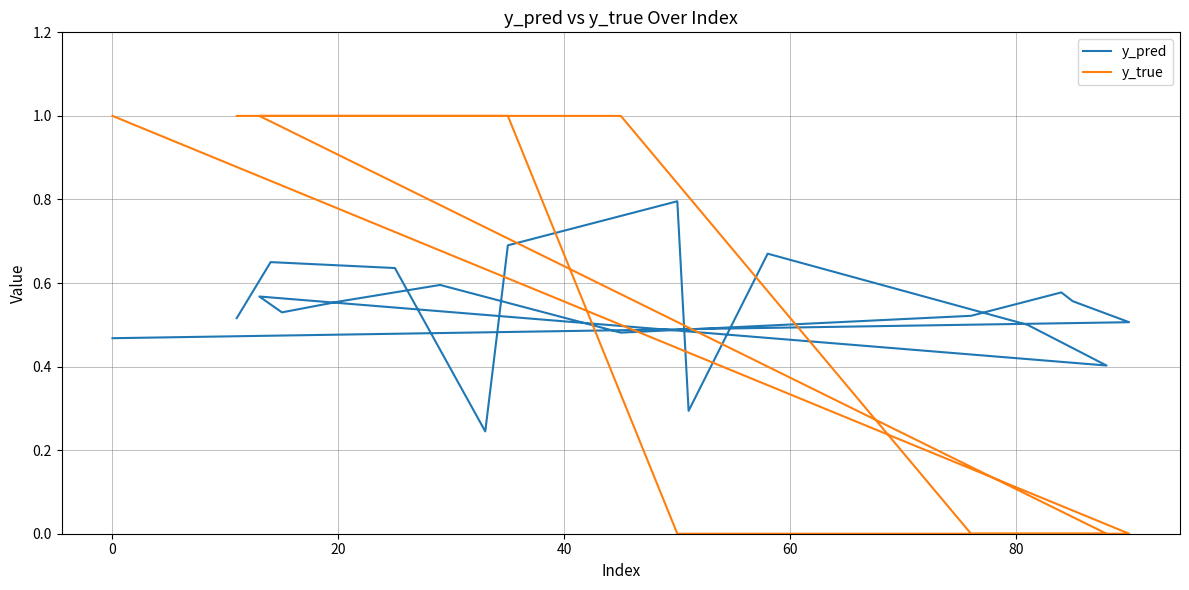

What are all the series names shown in the legend?

y_pred, y_true